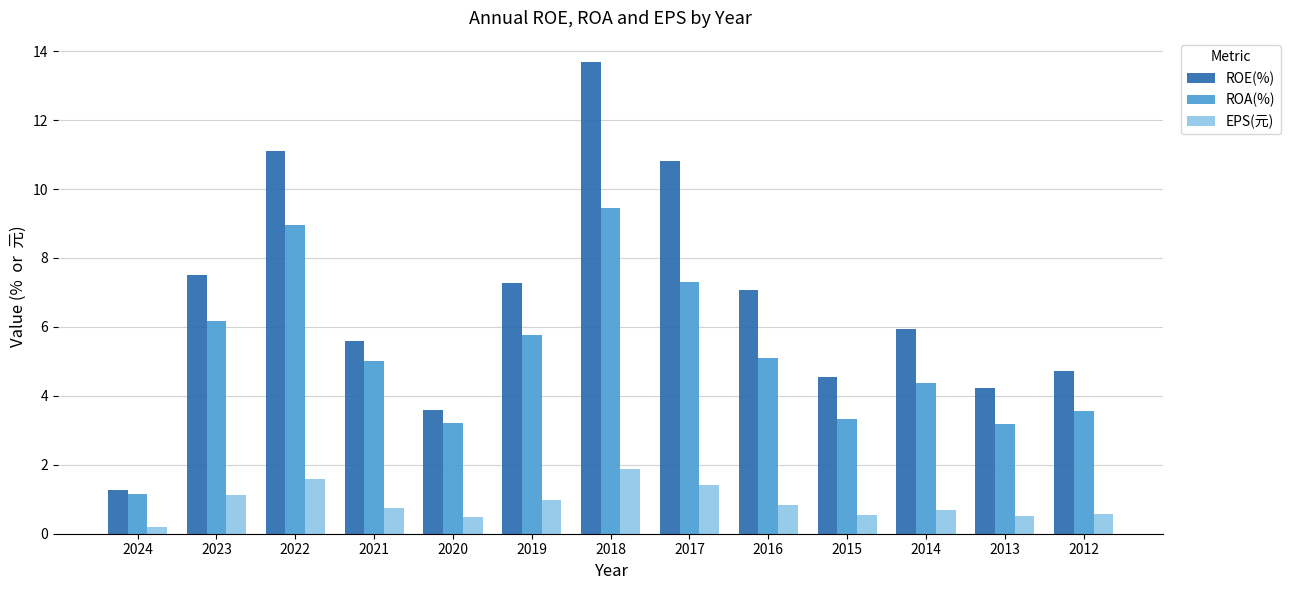

What is the total value across all series at 2019?

14.0